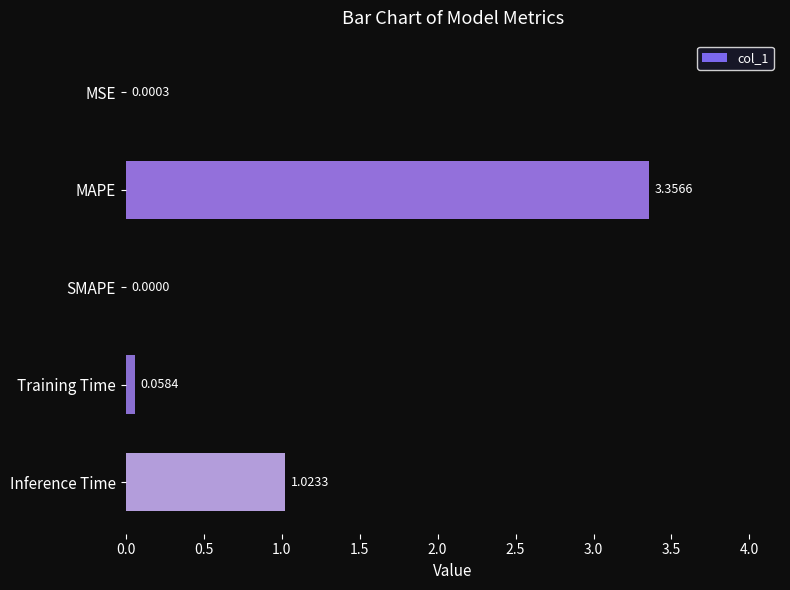

What is the sum of all values?

4.4